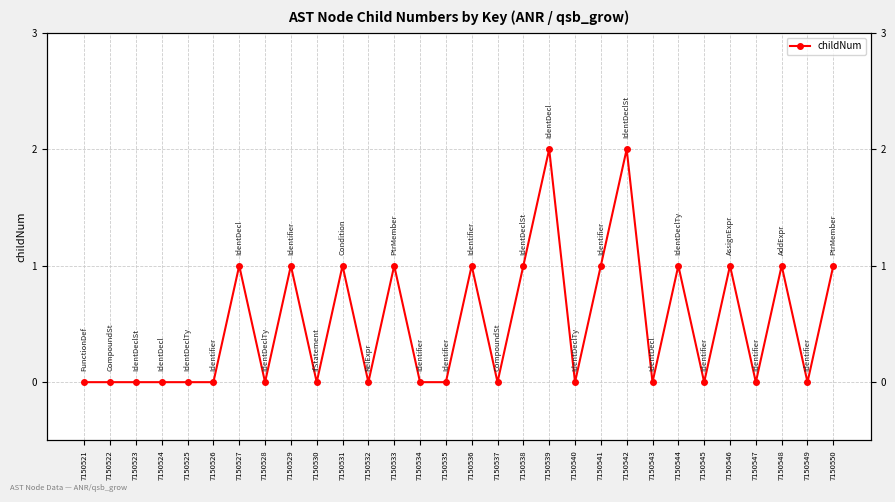

The value at 7150522 is -1. True or false?

False